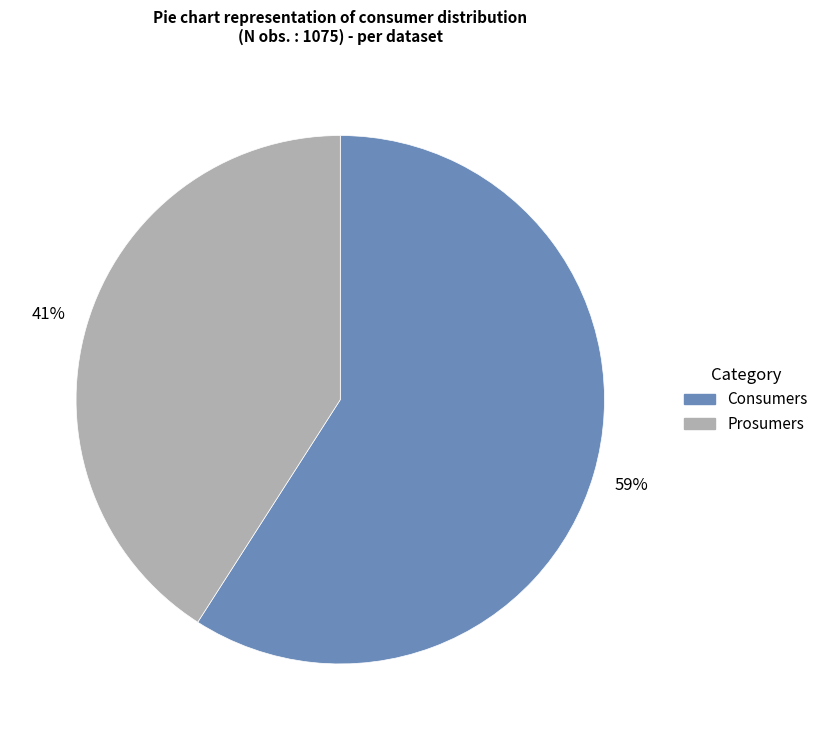

To the nearest percent, what is the combined percentage of Prosumers and Consumers?

100%